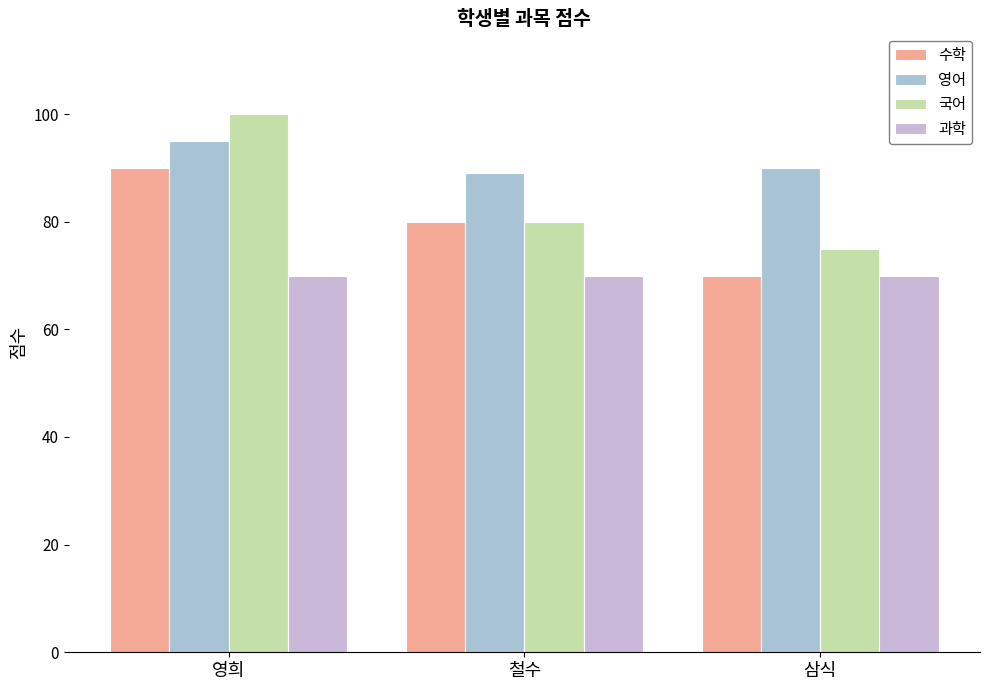

Where does the 수학 series first go above 80?

영희